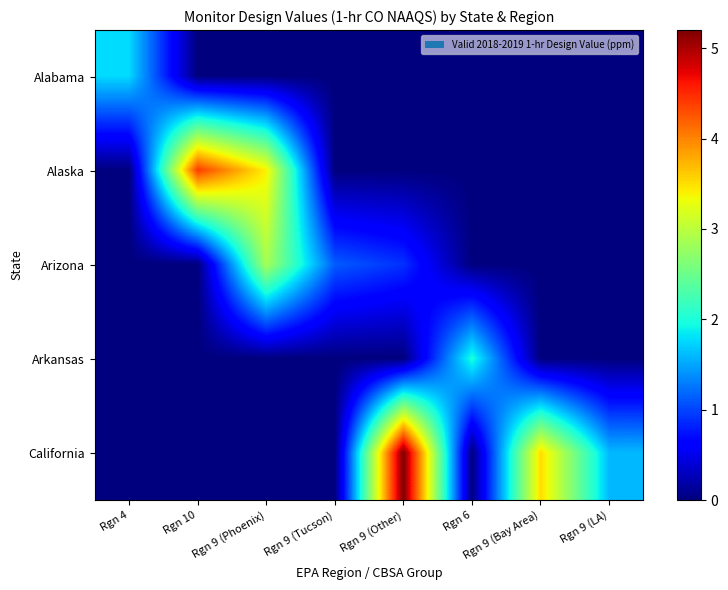

Reading right to left, extract all data points from this chart.

Alabama: Rgn 9 (LA)=0.0	Rgn 9 (Bay Area)=0.0	Rgn 6=0.0	Rgn 9 (Other)=0.0	Rgn 9 (Tucson)=0.0	Rgn 9 (Phoenix)=0.0	Rgn 10=0.0	Rgn 4=1.8
Alaska: Rgn 9 (LA)=0.0	Rgn 9 (Bay Area)=0.0	Rgn 6=0.0	Rgn 9 (Other)=0.0	Rgn 9 (Tucson)=0.0	Rgn 9 (Phoenix)=3.4	Rgn 10=4.4	Rgn 4=0.0
Arizona: Rgn 9 (LA)=0.0	Rgn 9 (Bay Area)=0.0	Rgn 6=0.0	Rgn 9 (Other)=0.9	Rgn 9 (Tucson)=1.1	Rgn 9 (Phoenix)=2.9	Rgn 10=0.0	Rgn 4=0.0
Arkansas: Rgn 9 (LA)=0.0	Rgn 9 (Bay Area)=0.0	Rgn 6=2.0	Rgn 9 (Other)=0.0	Rgn 9 (Tucson)=0.0	Rgn 9 (Phoenix)=0.0	Rgn 10=0.0	Rgn 4=0.0
California: Rgn 9 (LA)=1.6	Rgn 9 (Bay Area)=3.5	Rgn 6=0.0	Rgn 9 (Other)=5.2	Rgn 9 (Tucson)=0.0	Rgn 9 (Phoenix)=0.0	Rgn 10=0.0	Rgn 4=0.0